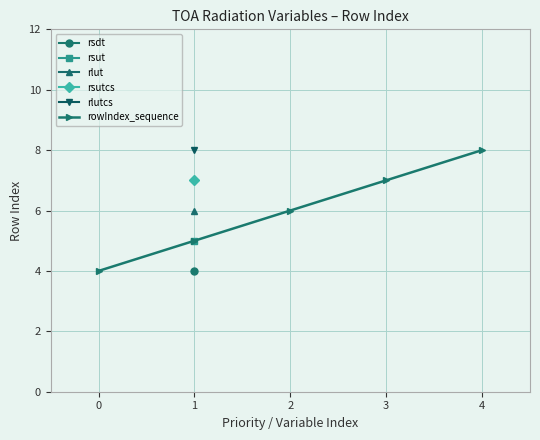

How many lines are shown in the chart?

1